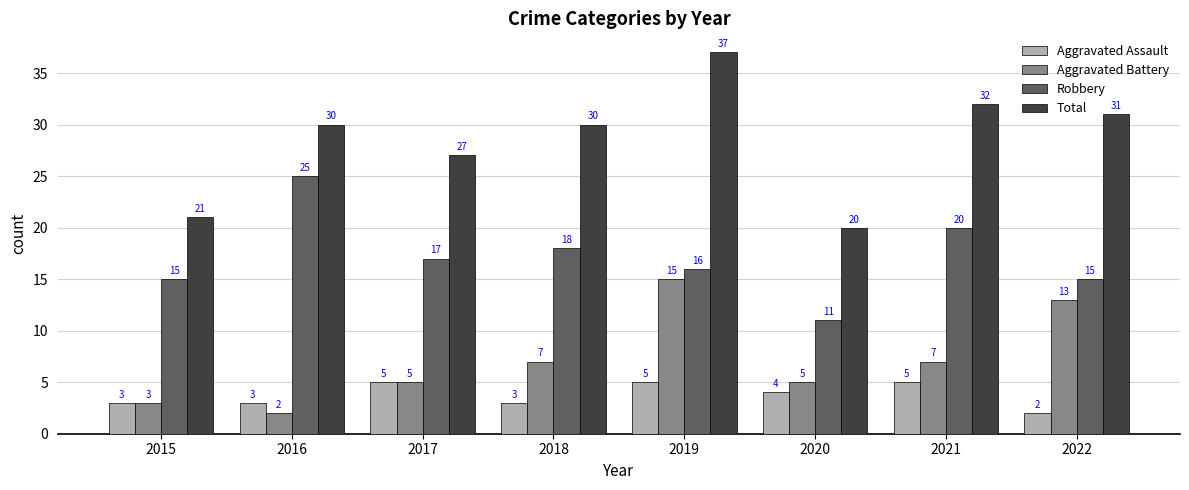

Is it true that Robbery equals 16 at 2016?

False